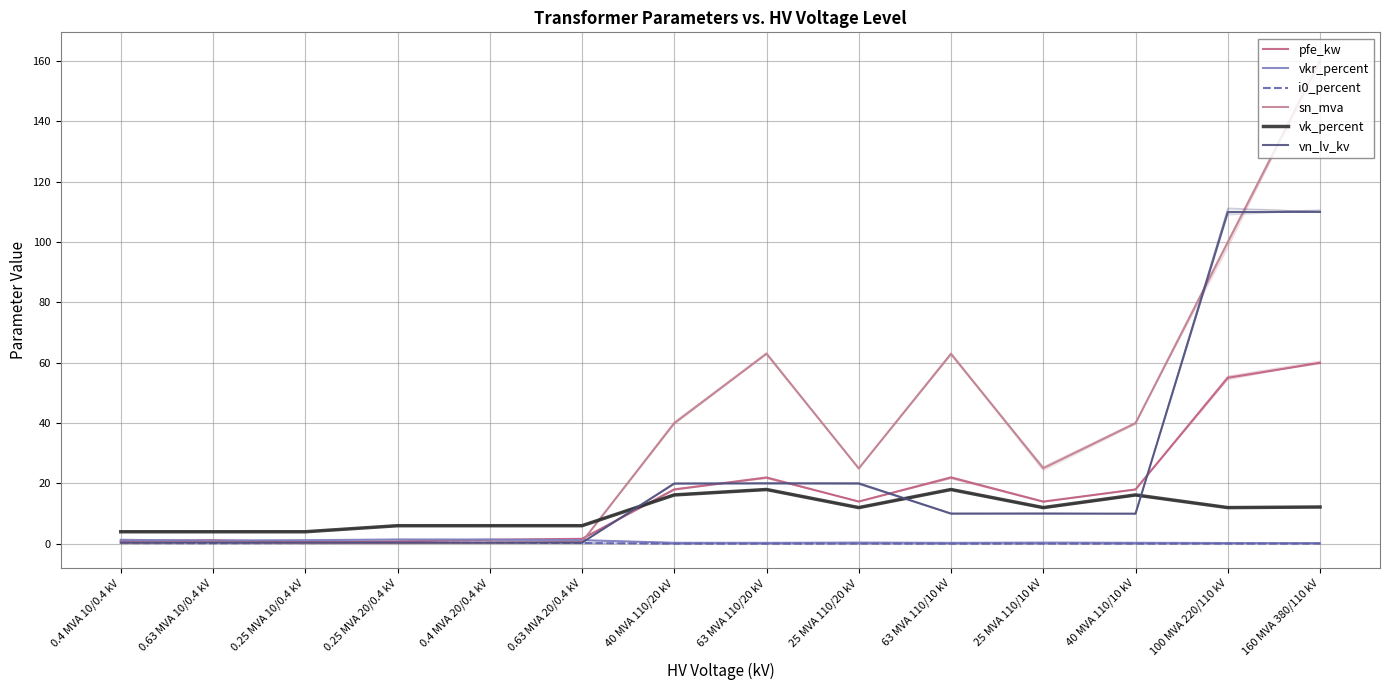

Which series has the largest total across all categories?

sn_mva